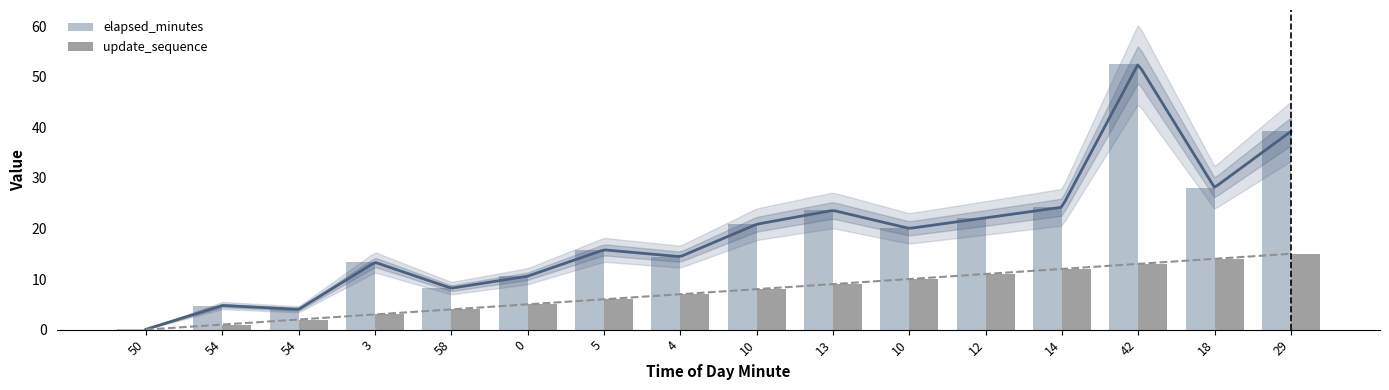

Rank the series by their average value, from highest to lowest.

elapsed_minutes, update_sequence